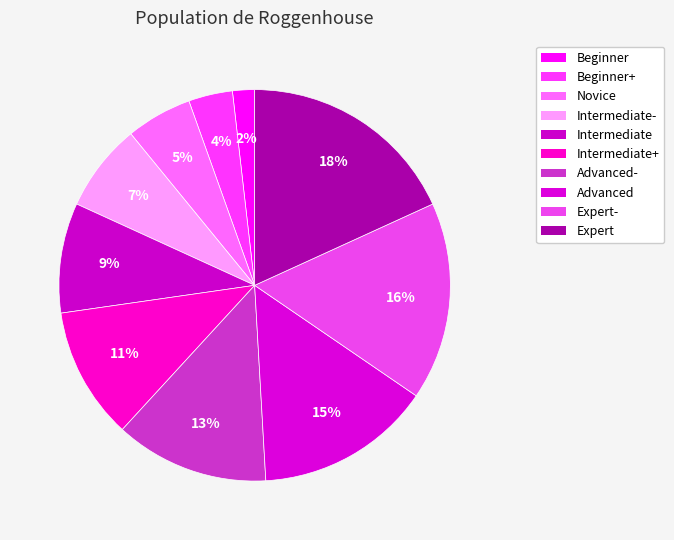

True or false: Beginner accounts for 2% of the total.

True